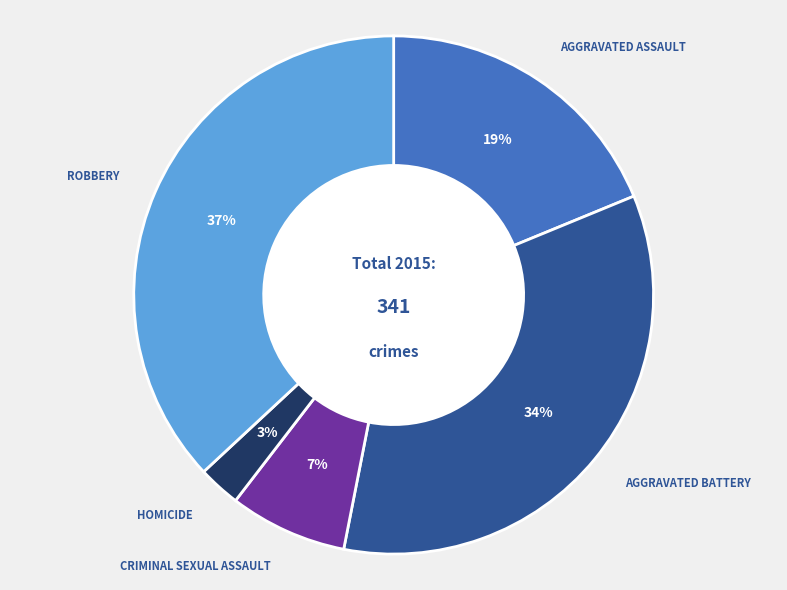

Is there a majority slice in this chart?

No